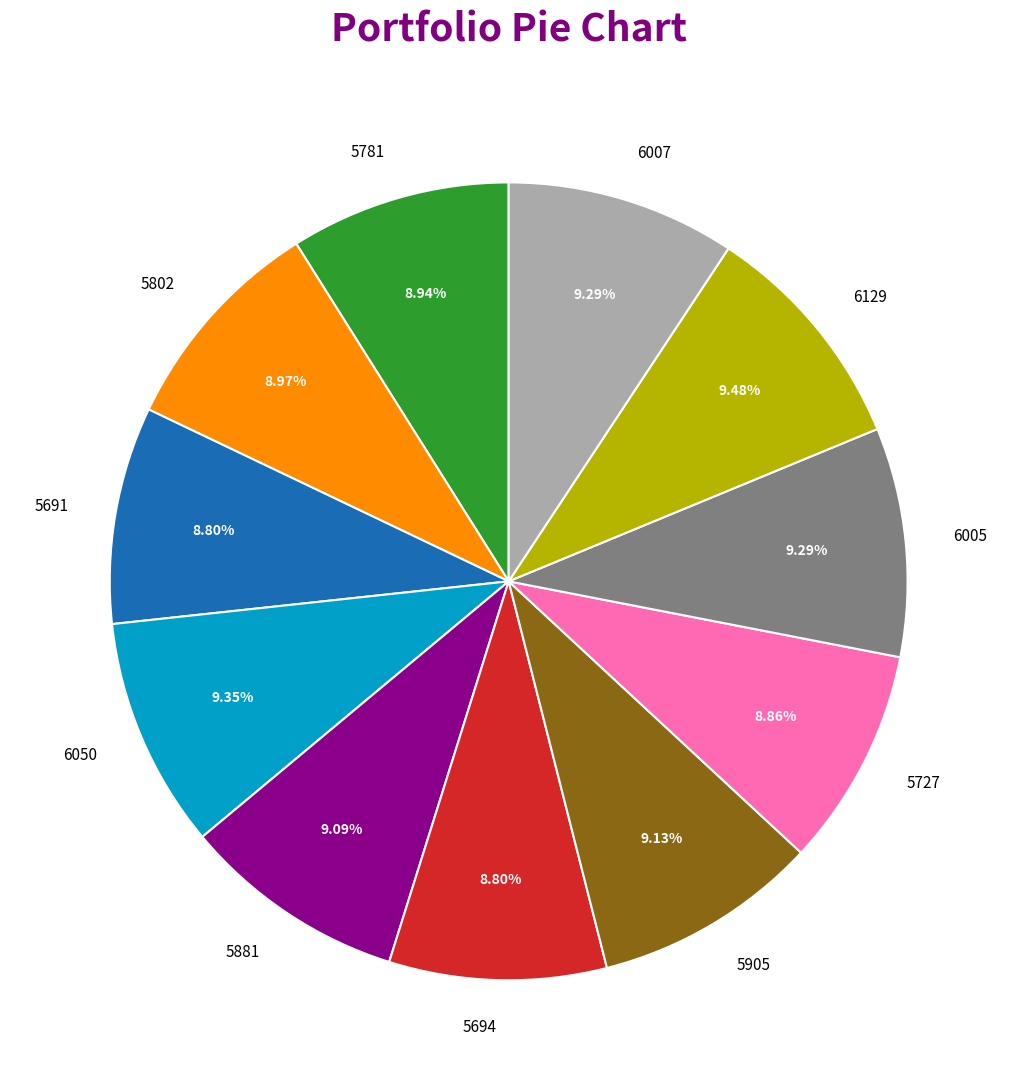

To the nearest percent, what is the average slice percentage?

9%